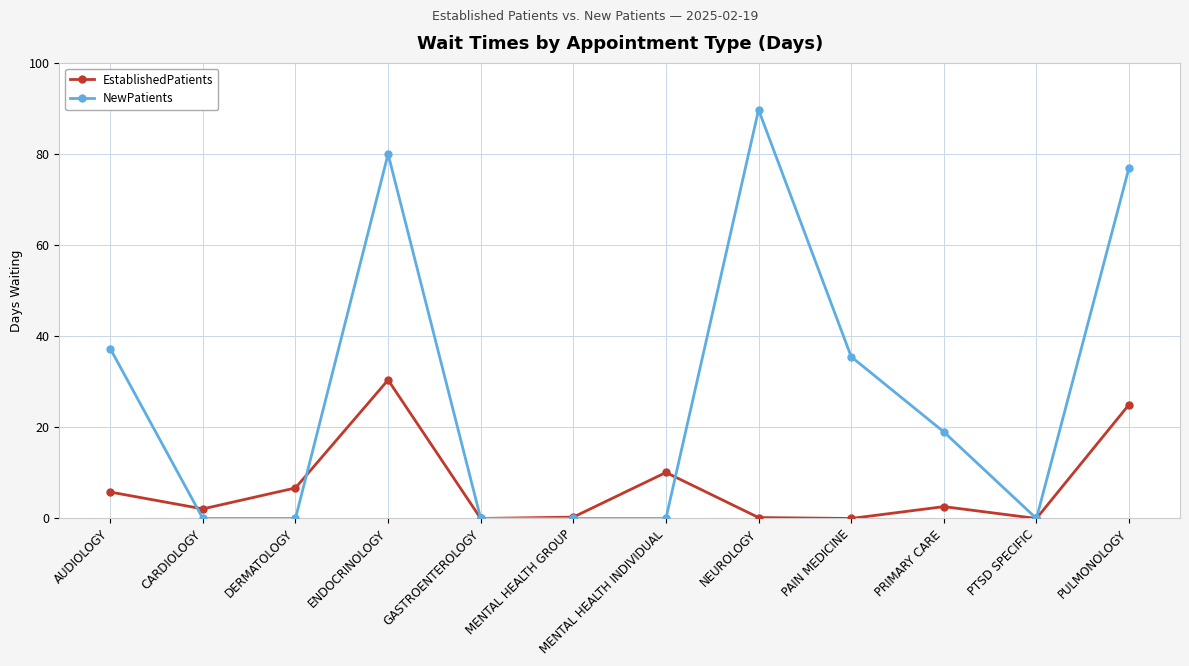

What is the spread (max minus min) of values at NEUROLOGY?

89.5